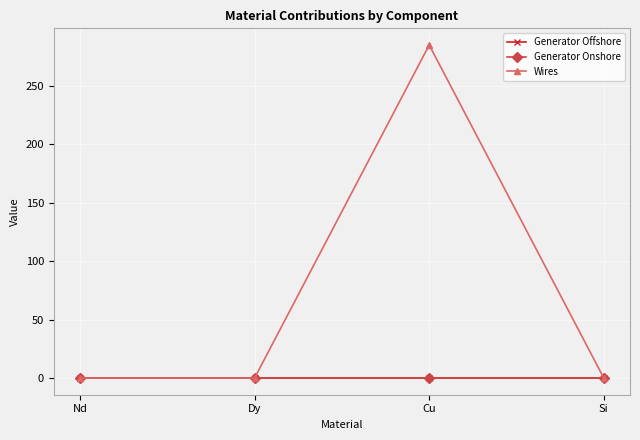

At which category does Wires reach its first local peak?

Cu